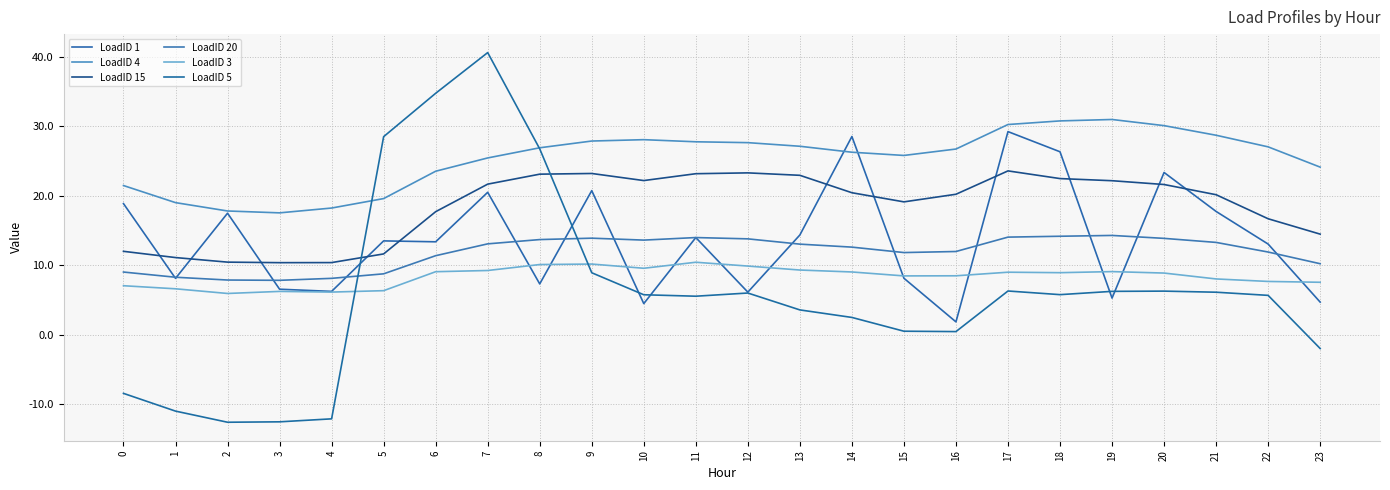

How many lines are shown in the chart?

6